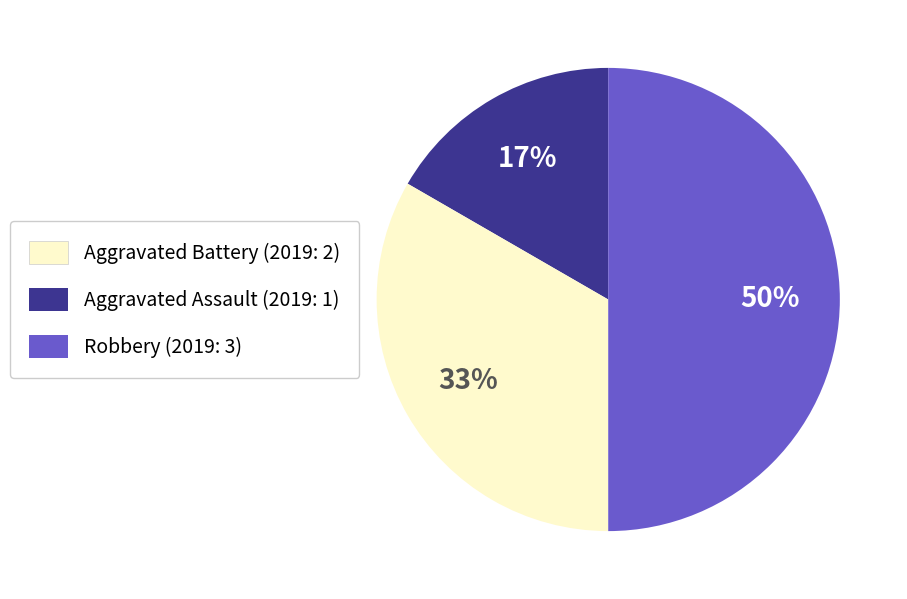

To the nearest percent, what is the difference between the largest and smallest slice percentages?

33%